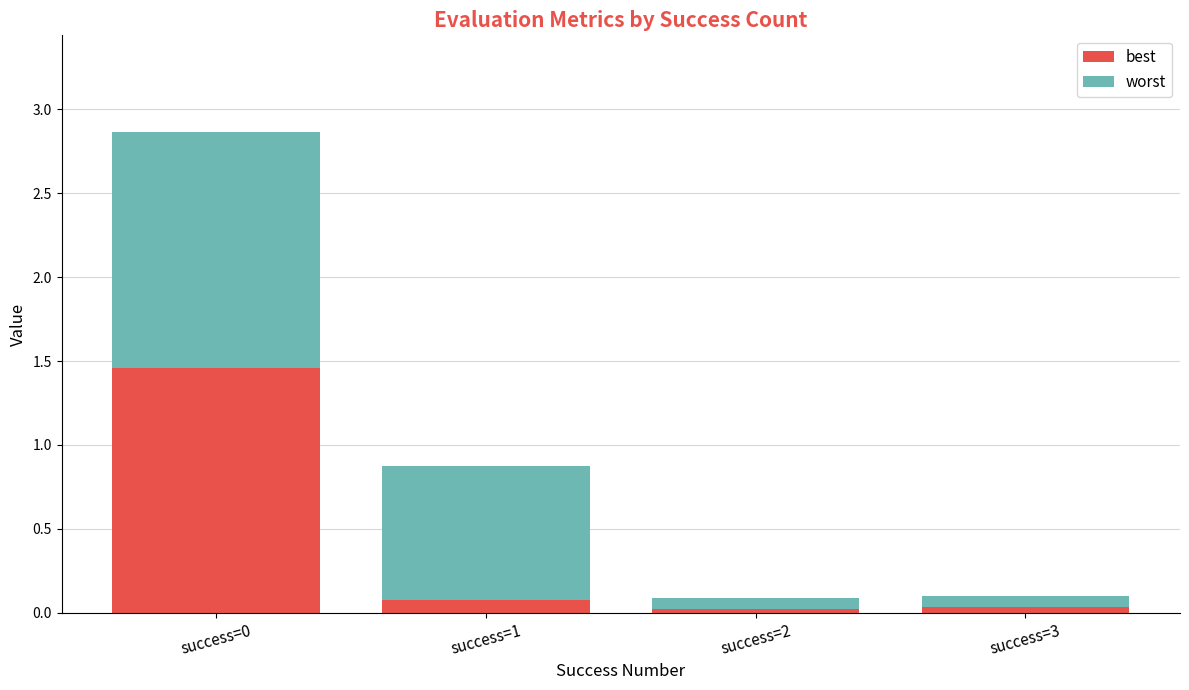

What is the total value across all series at success=0?

2.9